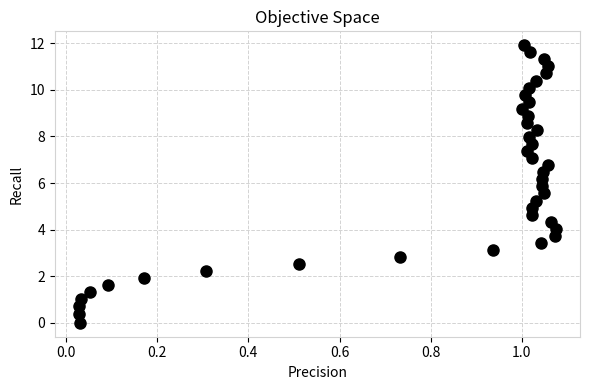

What is the range of X values (max minus min)?

1.0